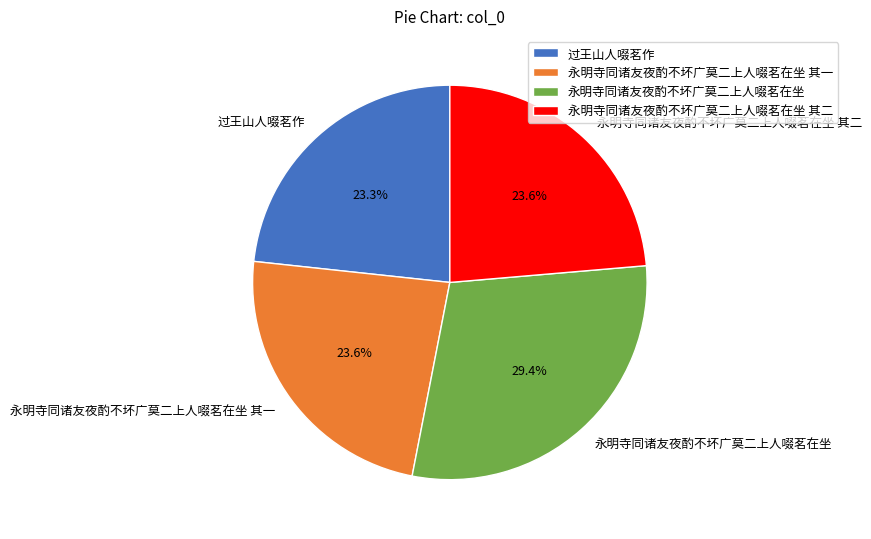

What percentage is the 过王山人啜茗作 slice, to the nearest percent?

23%